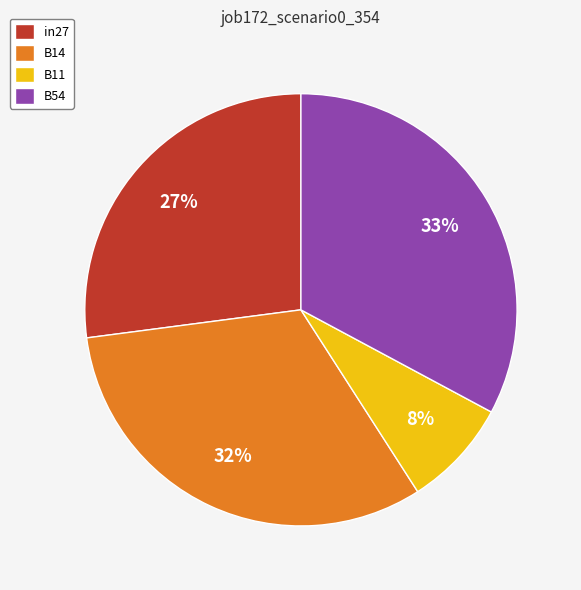

What percentage is the B11 slice, to the nearest percent?

8%